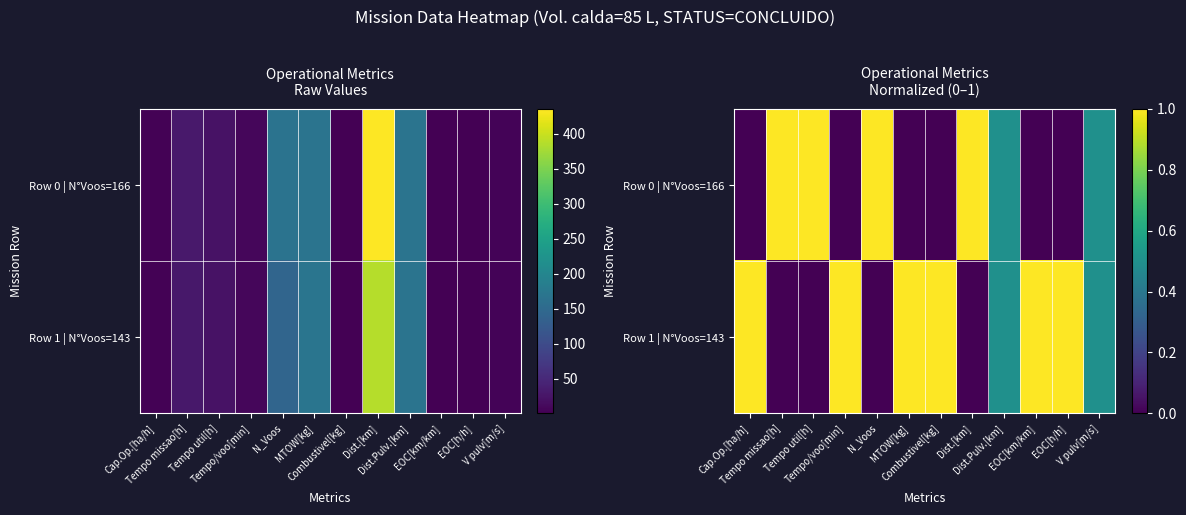

What is the difference between the second highest and minimum values in the Row 0 | N°Voos=166 series?

1.0